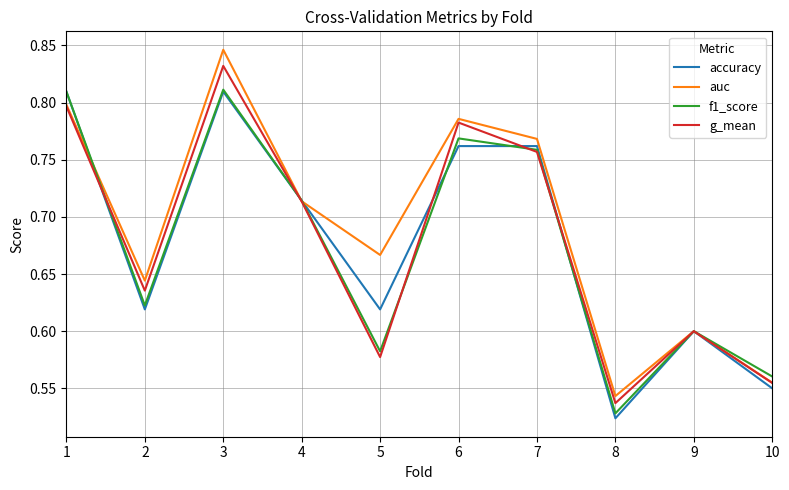

At which category does the chart reach its minimum across all series?

8